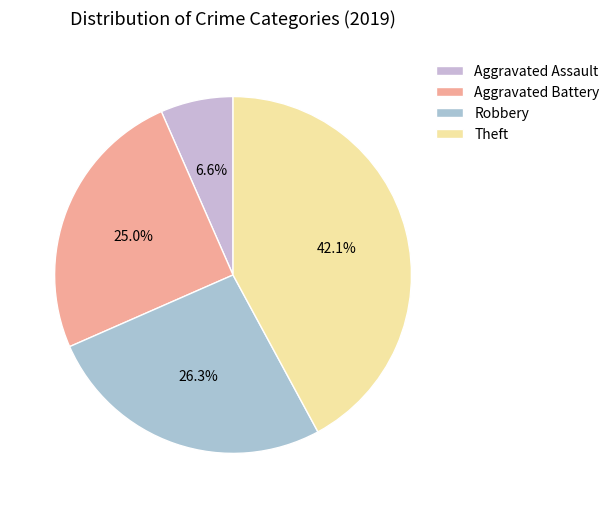

To the nearest percent, what portion does Aggravated Battery represent?

25%